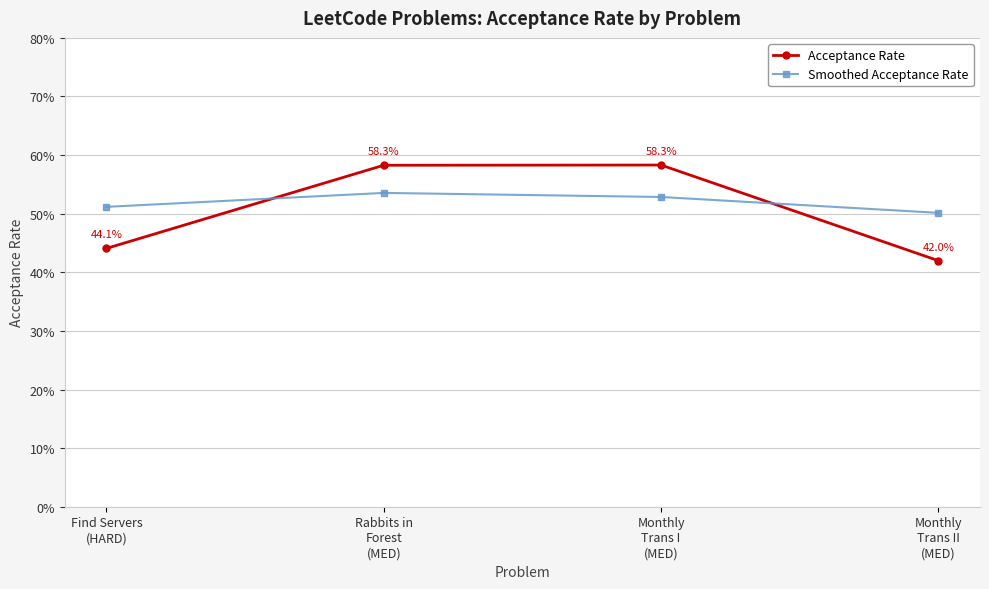

Which series has the largest total across all categories?

Smoothed Acceptance Rate